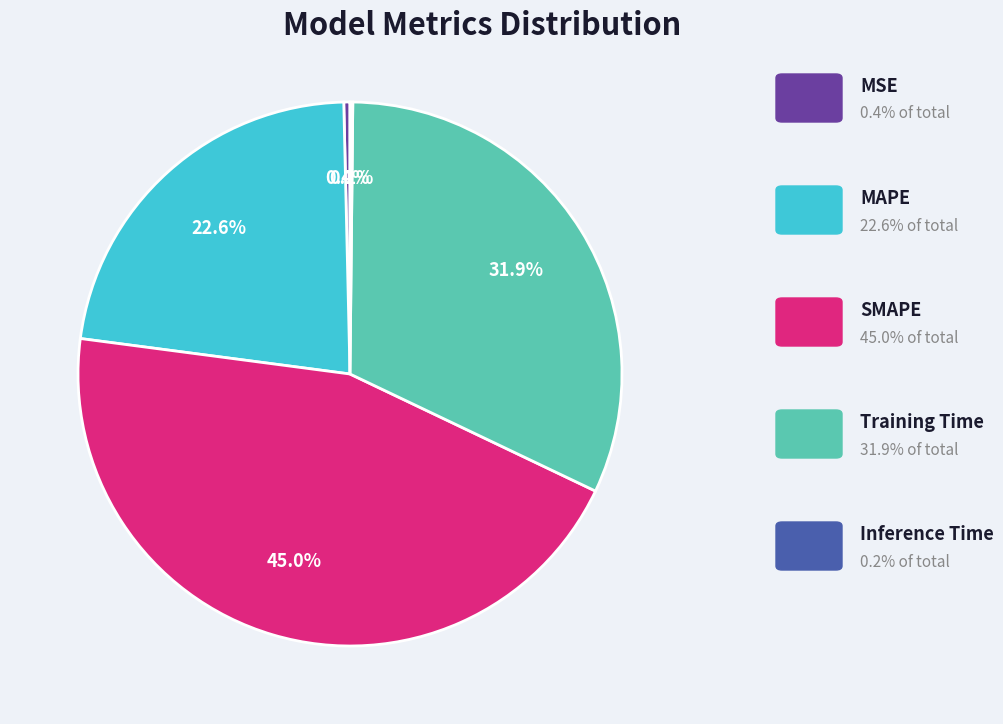

Is there any slice that represents more than half of the pie?

No